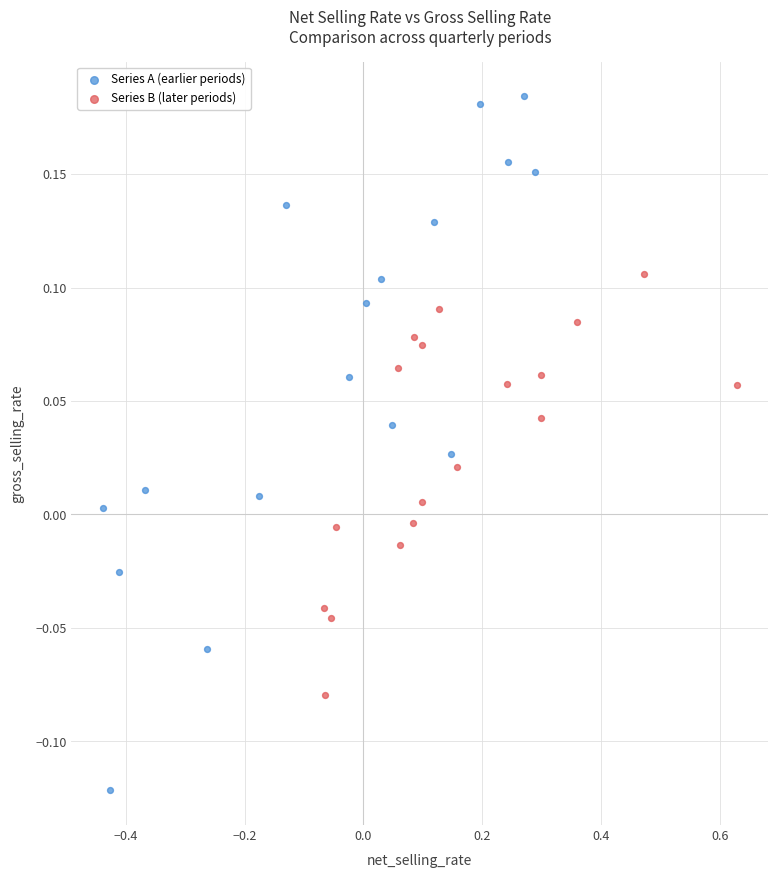

Which series contains the lowest Y value?

Series A (earlier periods)